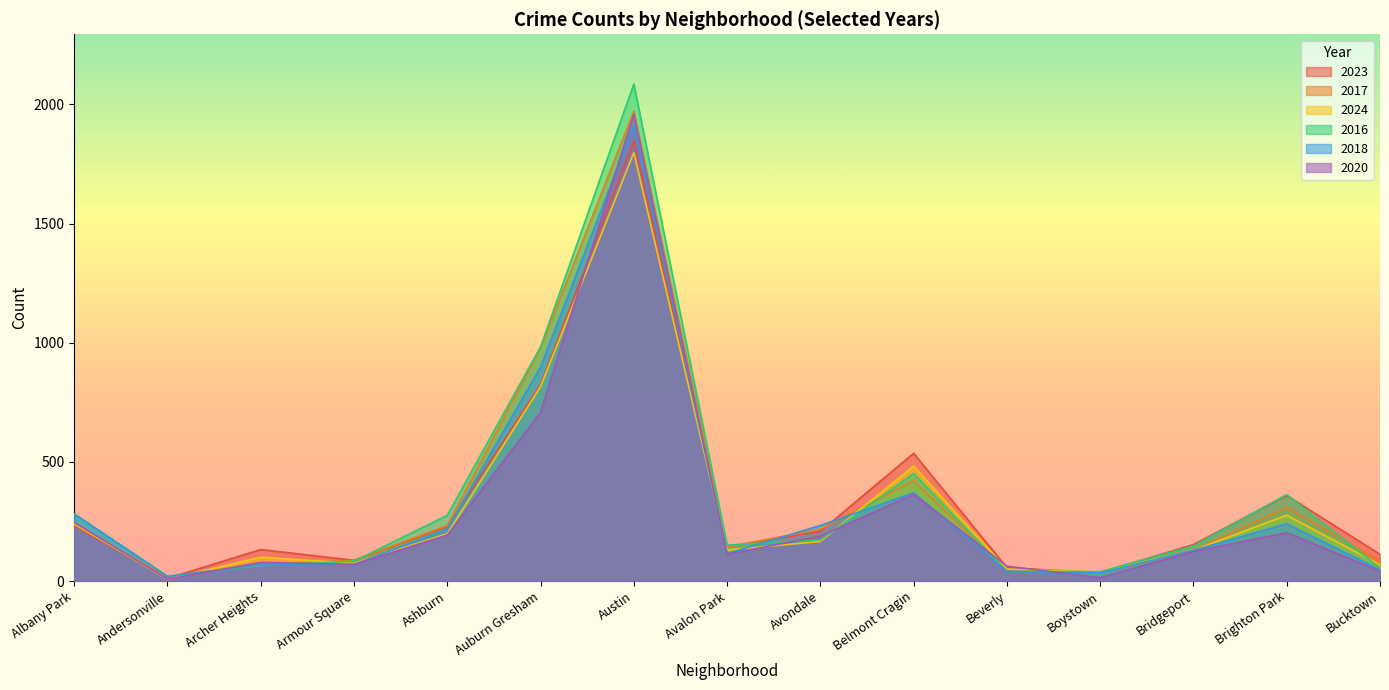

What is the smallest value displayed?

7